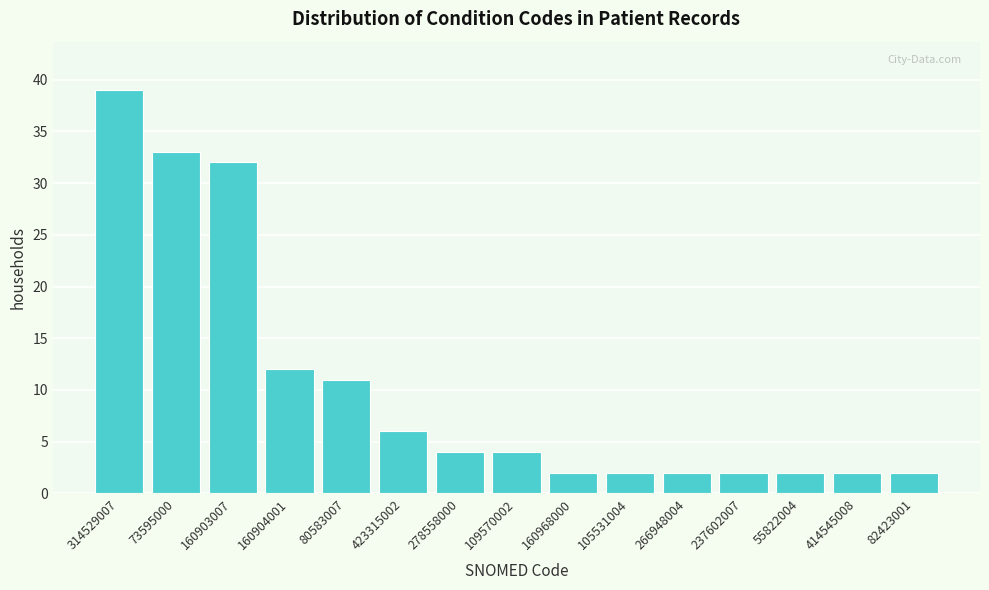

Reading right to left, what are all the values shown in this chart?

82423001=2	414545008=2	55822004=2	237602007=2	266948004=2	105531004=2	160968000=2	109570002=4	278558000=4	423315002=6	80583007=11	160904001=12	160903007=32	73595000=33	314529007=39